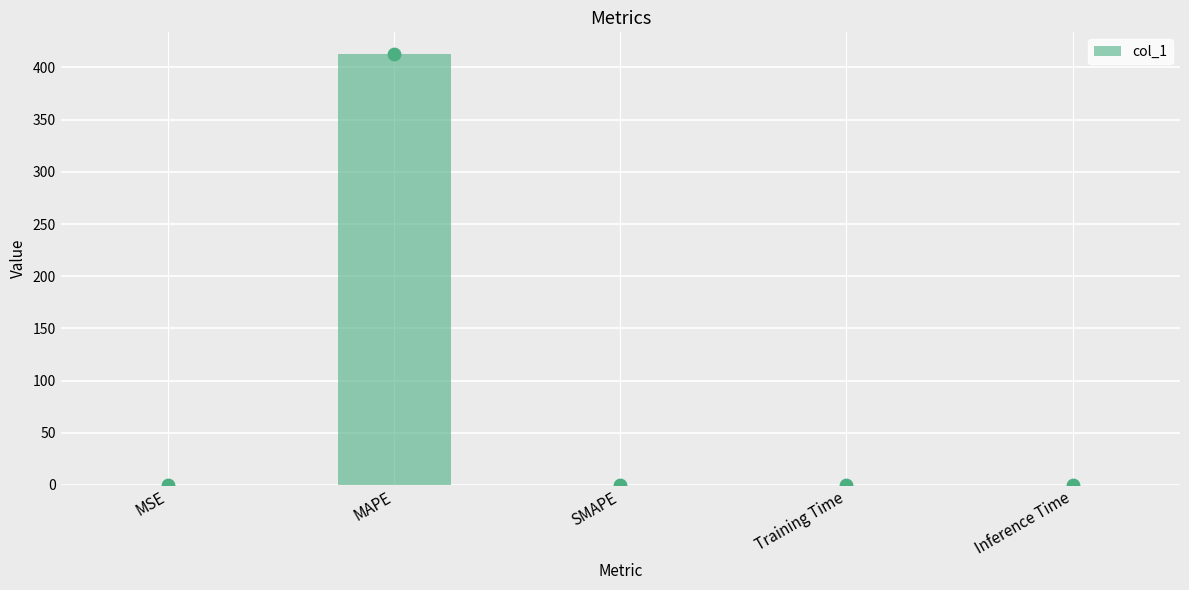

Which has a higher value, SMAPE or MAPE?

MAPE